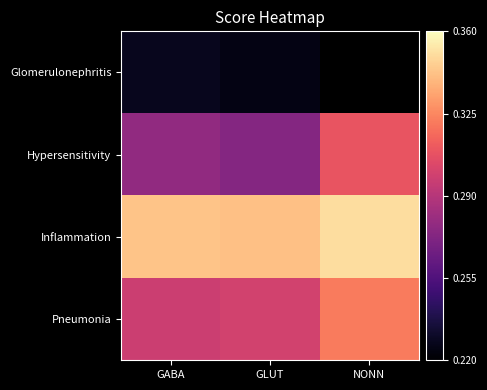

What is the approximate value of Hypersensitivity at NONN?

0.3